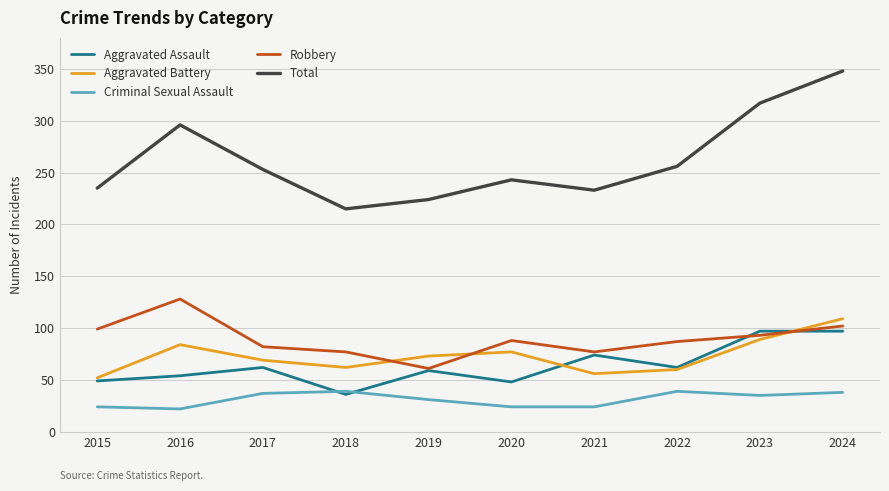

True or false: Total and Aggravated Battery cross at least once.

False